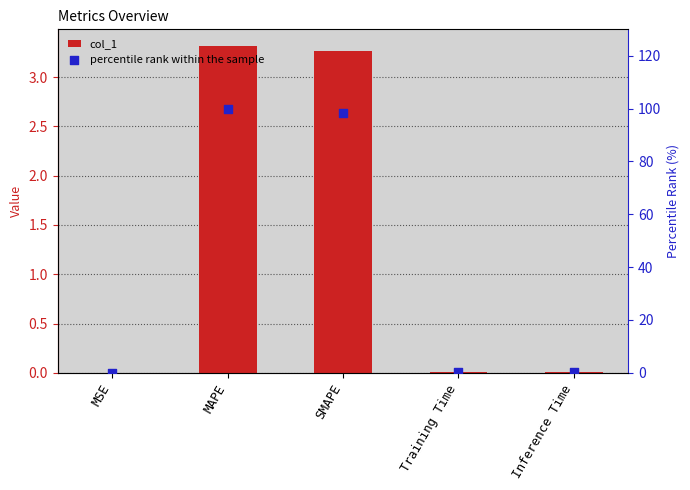

Which series has the largest Y range (max minus min)?

percentile rank within the sample